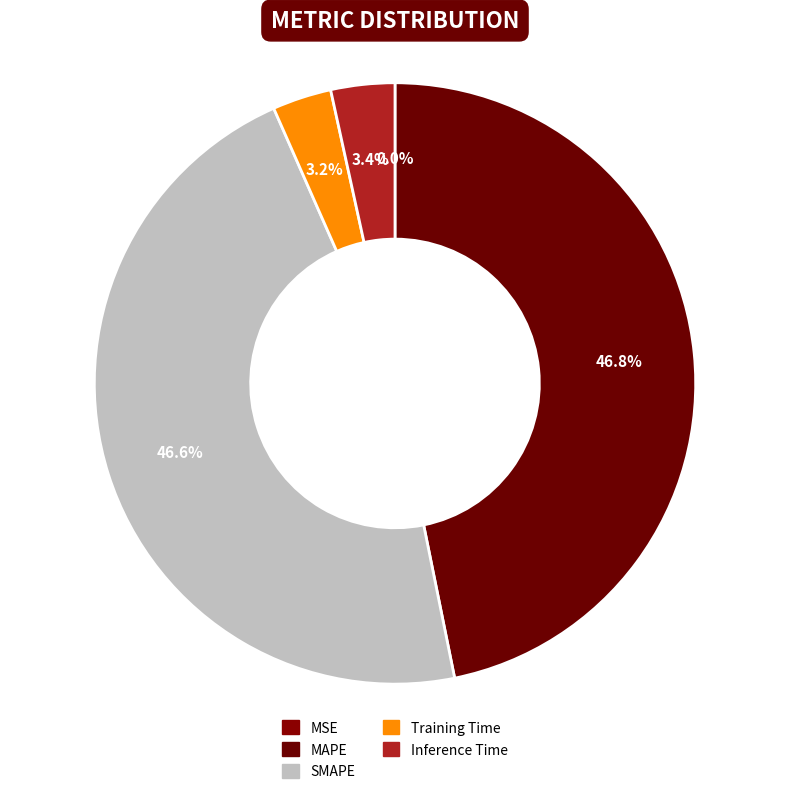

Is there a majority slice in this chart?

No